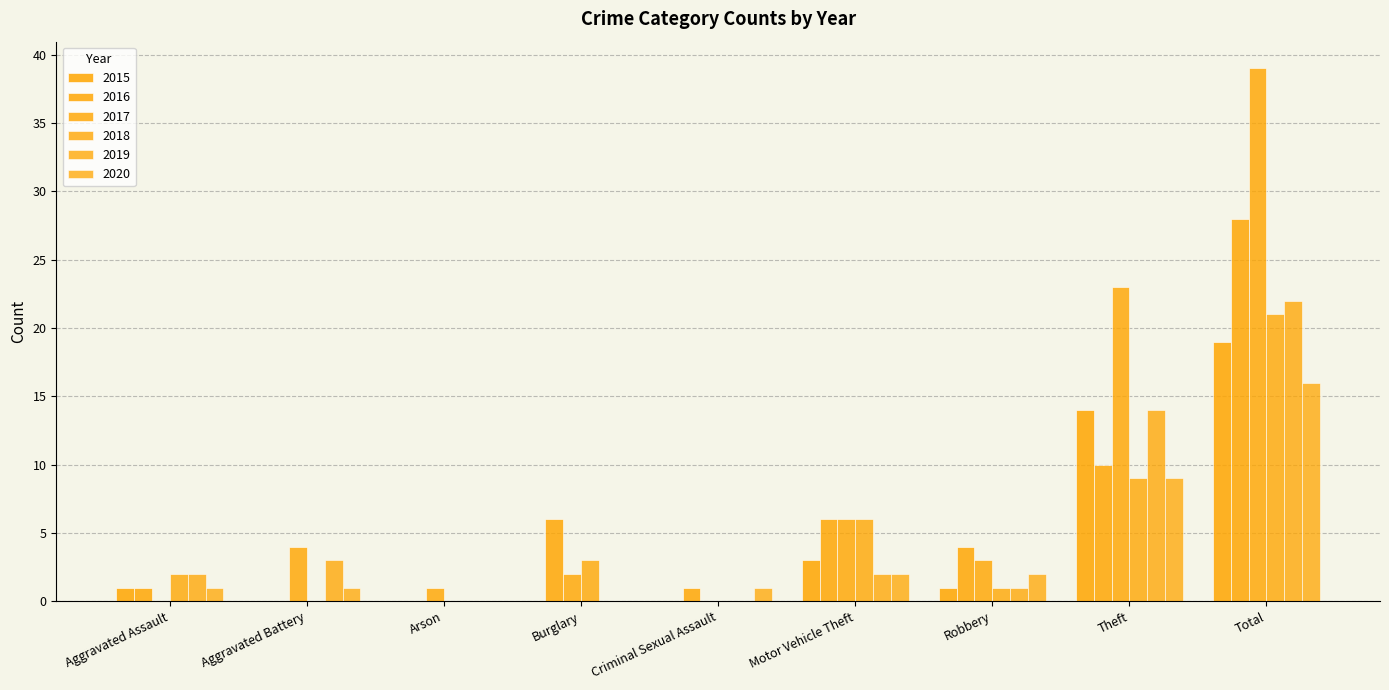

Are the bars grouped side by side (vs. stacked)?

Yes